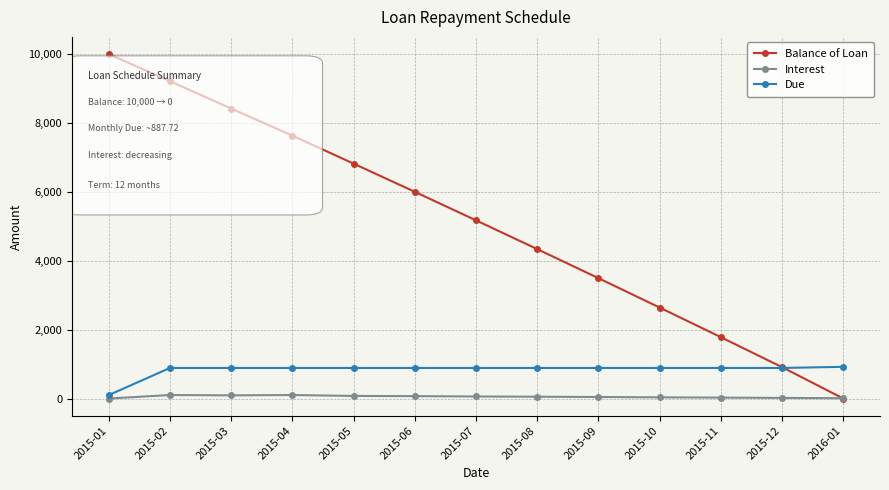

How many values in the Balance of Loan series are below 5173?

6